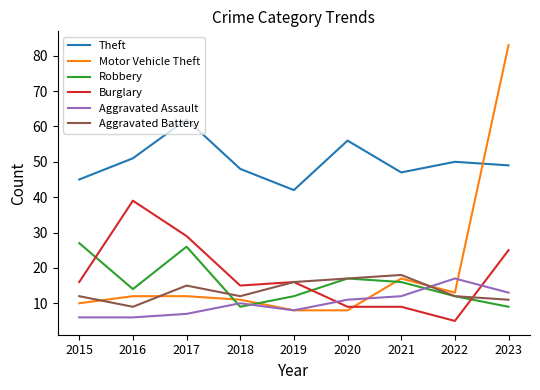

Where is Theft nearest to the value 52?

2016